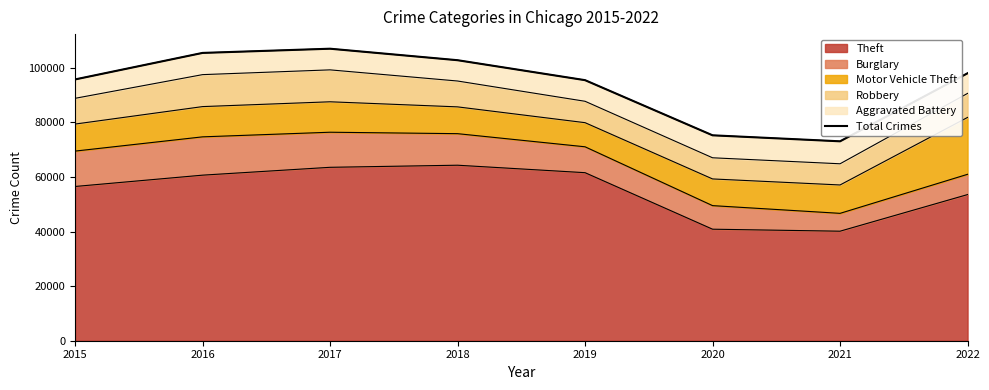

What is the smallest value displayed?

73081